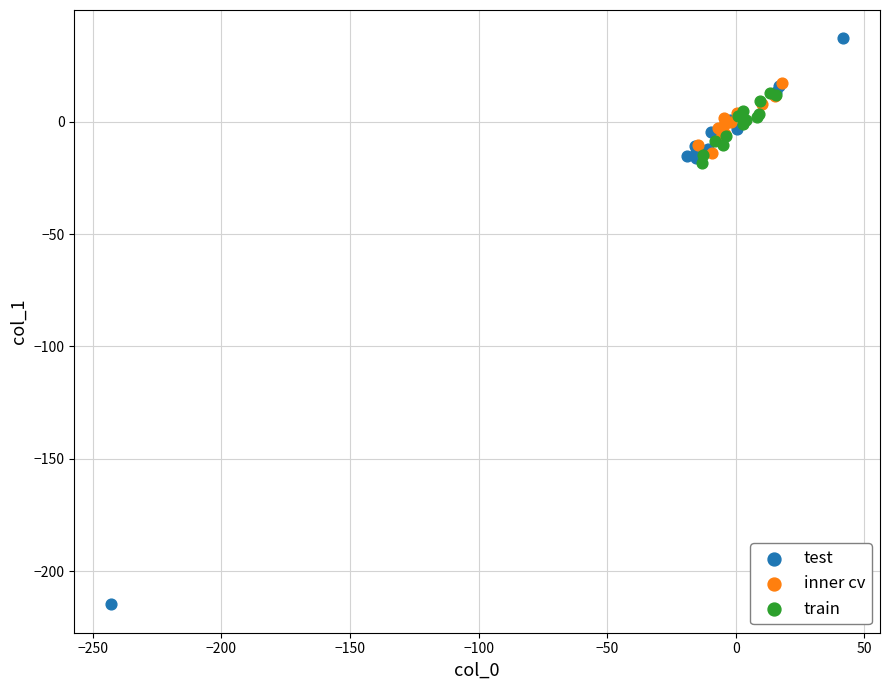

Which series reaches the maximum Y coordinate?

test